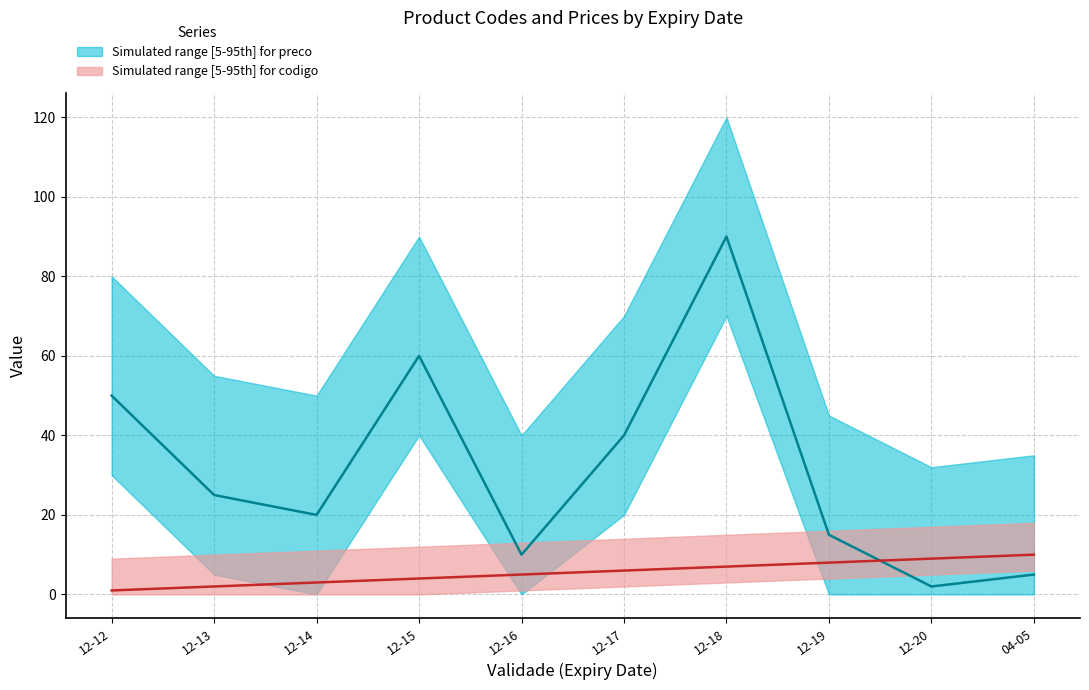

List the labels in order of preco value, smallest first.

12-20, 04-05, 12-16, 12-19, 12-14, 12-13, 12-17, 12-12, 12-15, 12-18